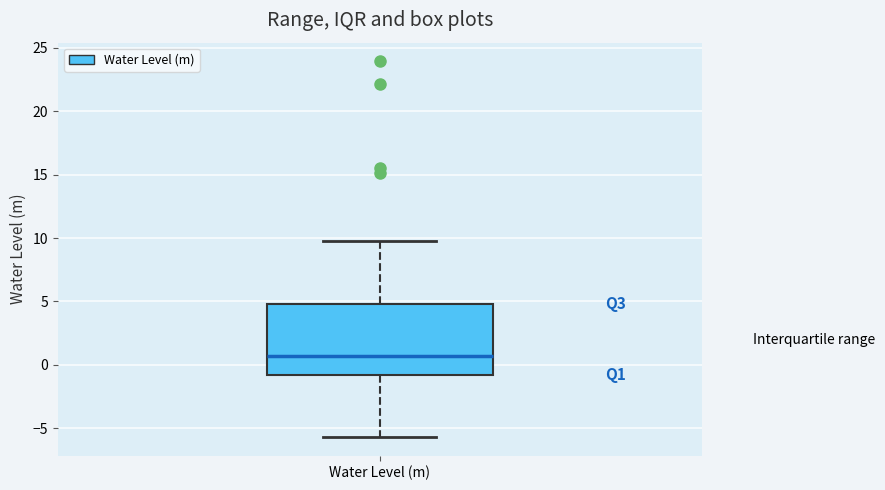

Where is the upper edge of the box for Water Level (m) on the y-axis? The values are not printed on the chart, so give them approximately, as read against the axis.

5.0